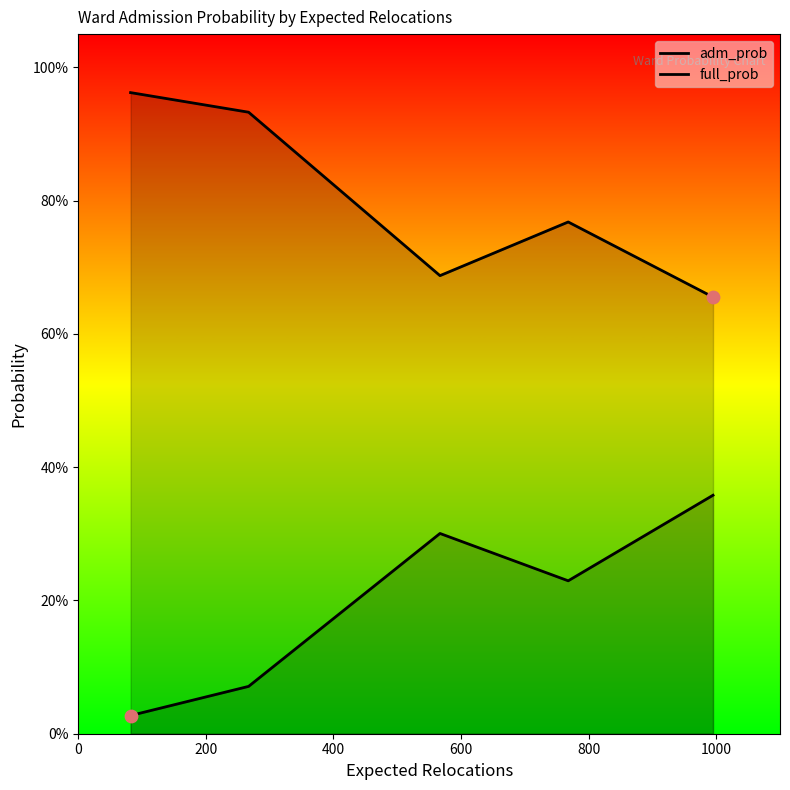

What is the total value across all series at 800?

1.0